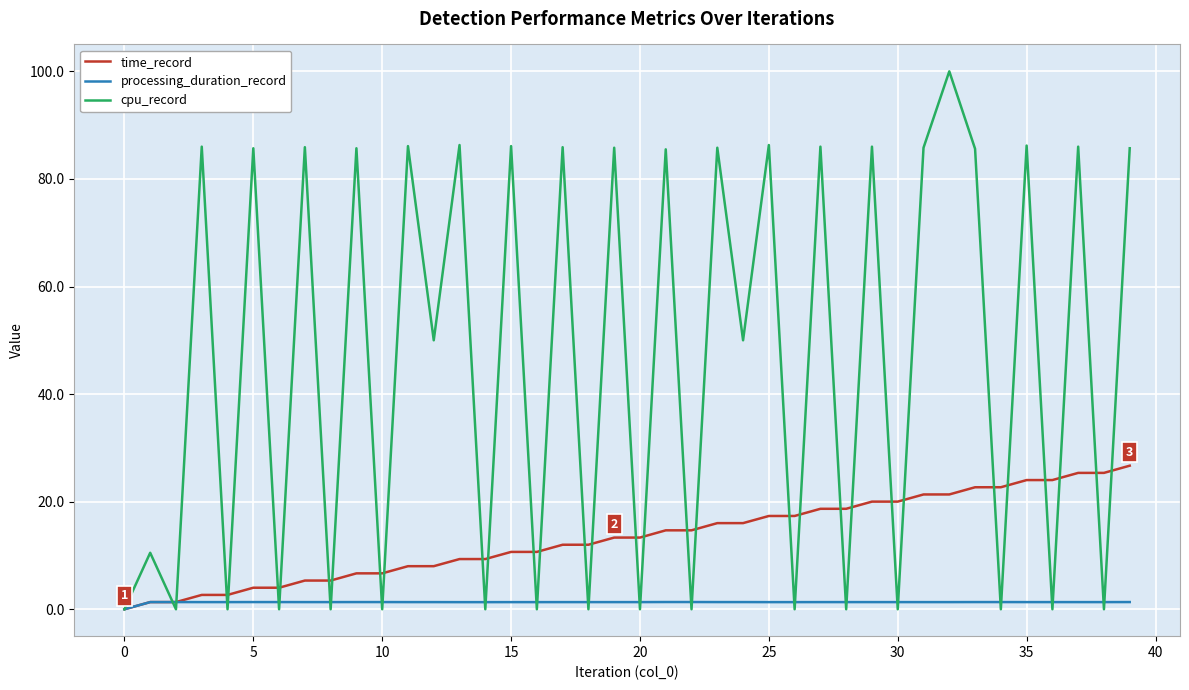

What is the maximum value for time_record?

26.7